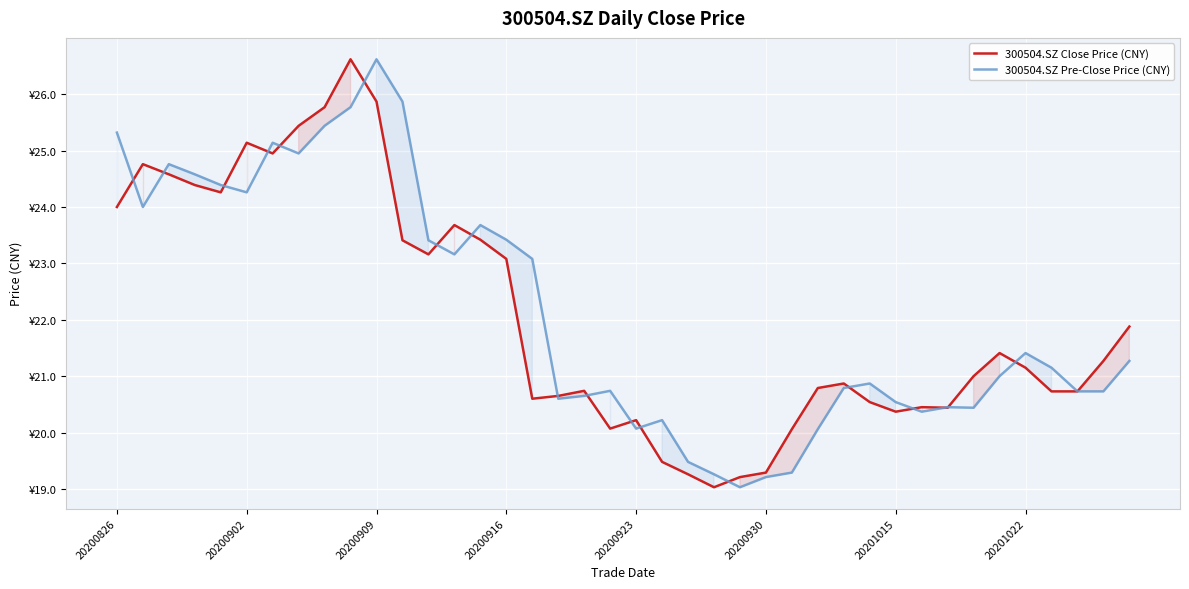

Which series has the largest range (max minus min)?

300504.SZ Close Price (CNY)